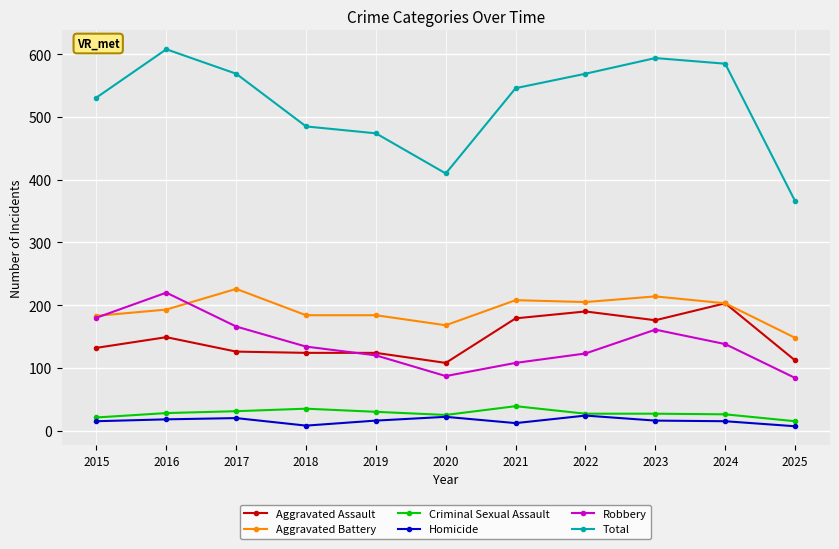

True or false: Aggravated Assault has more than 1 interior local peaks.

True